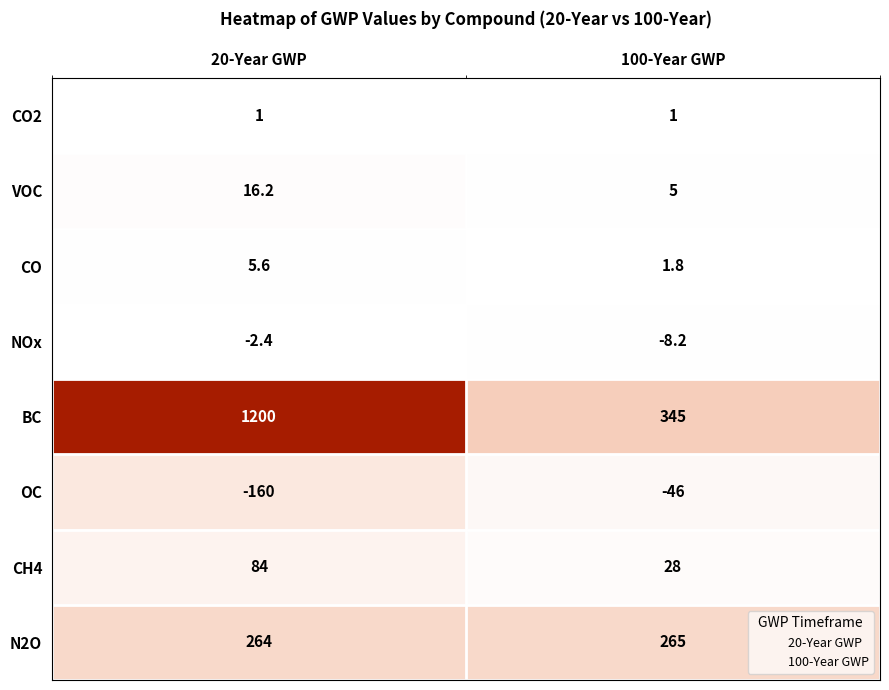

Rank the series by their maximum value, from lowest to highest.

OC, NOx, CO2, CO, VOC, CH4, N2O, BC